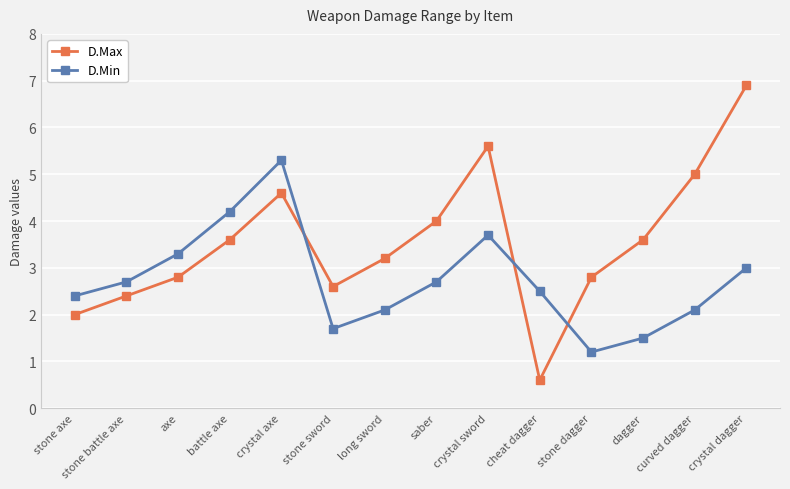

How many interior local valleys does the D.Max series have?

2